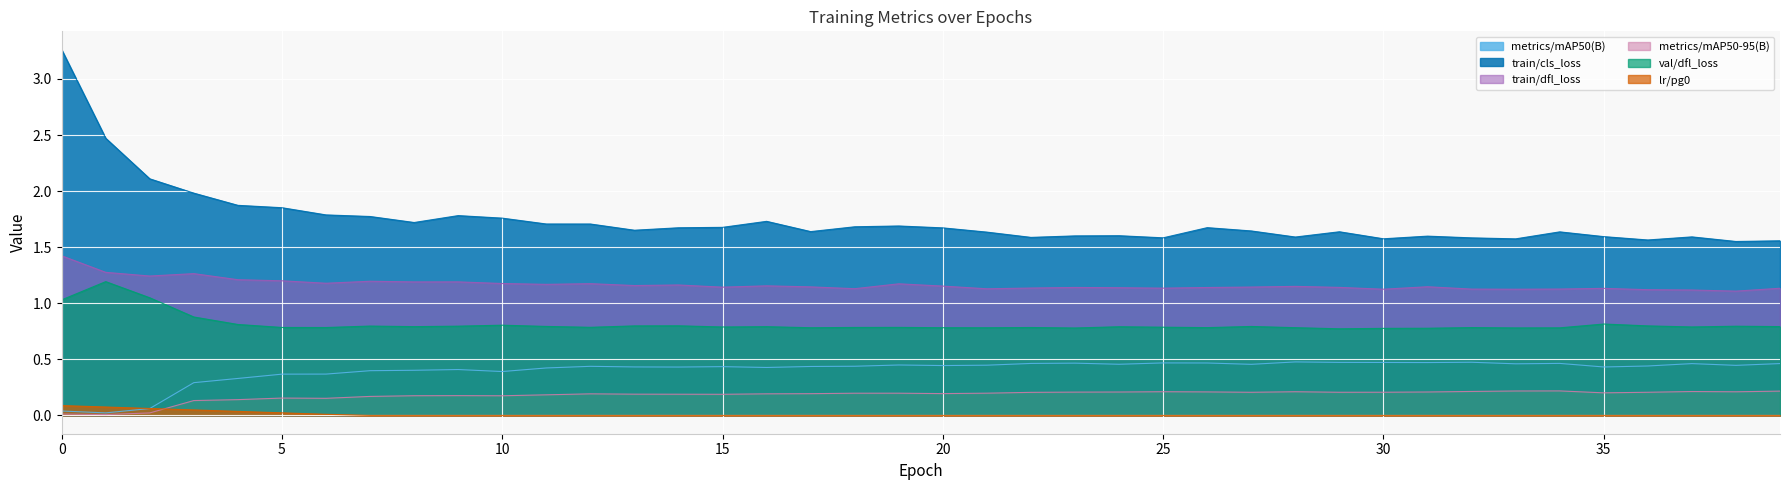

Rank the categories by val/dfl_loss value from highest to lowest.

1, 2, 0, 3, 35, 4, 10, 14, 36, 13, 7, 9, 38, 11, 27, 39, 8, 16, 24, 37, 15, 25, 12, 19, 18, 5, 22, 6, 32, 26, 28, 20, 17, 21, 34, 33, 23, 31, 30, 29